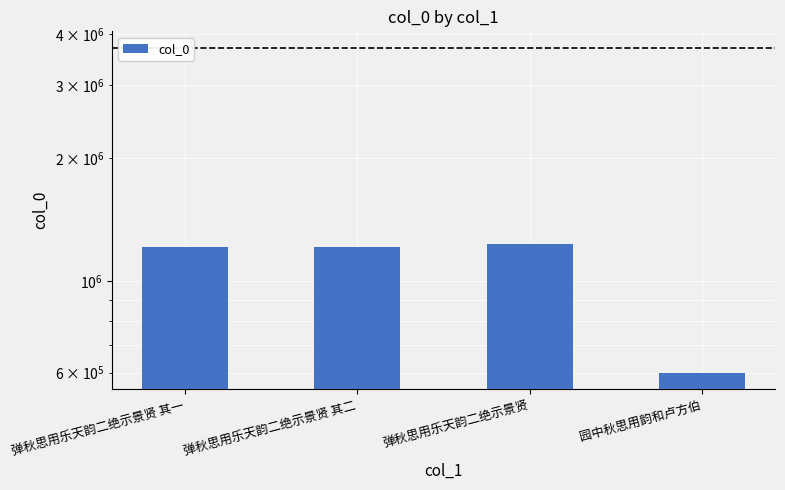

What is the sum of all values?

4255348